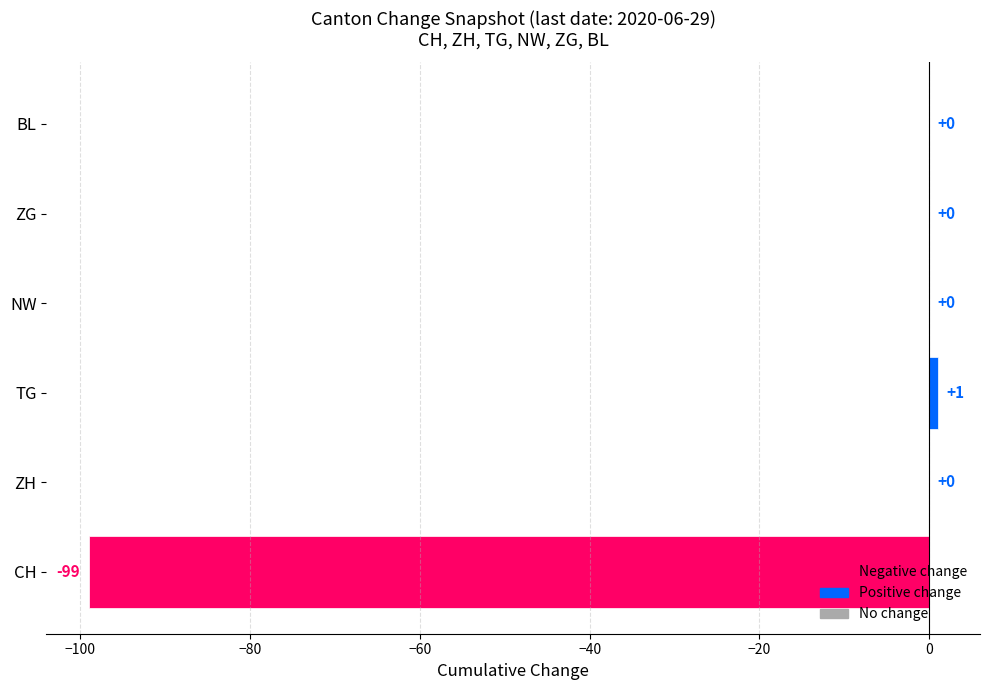

Reading bottom to top, what are all the values shown in this chart?

CH=-99	ZH=0	TG=1	NW=0	ZG=0	BL=0